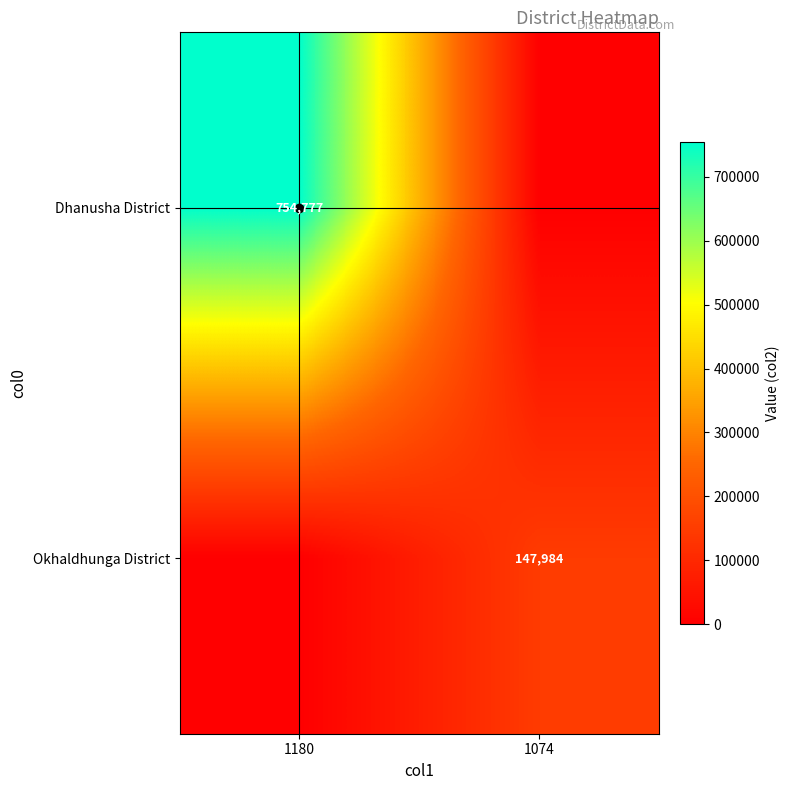

Is the value of Dhanusha District at 1180 greater than the value of Okhaldhunga District at 1074?

Yes